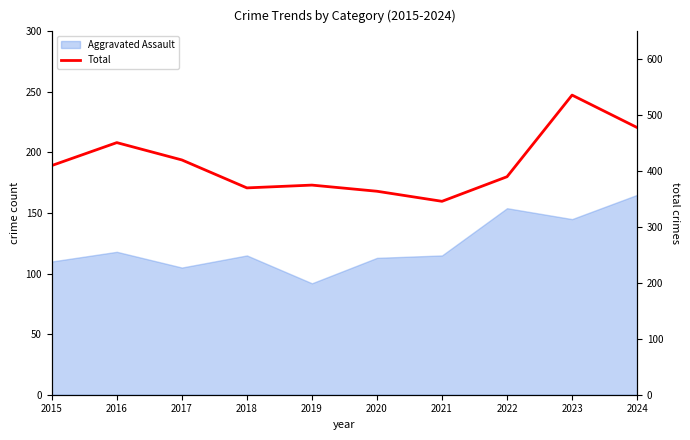

Where does the data first go above 410?

2016